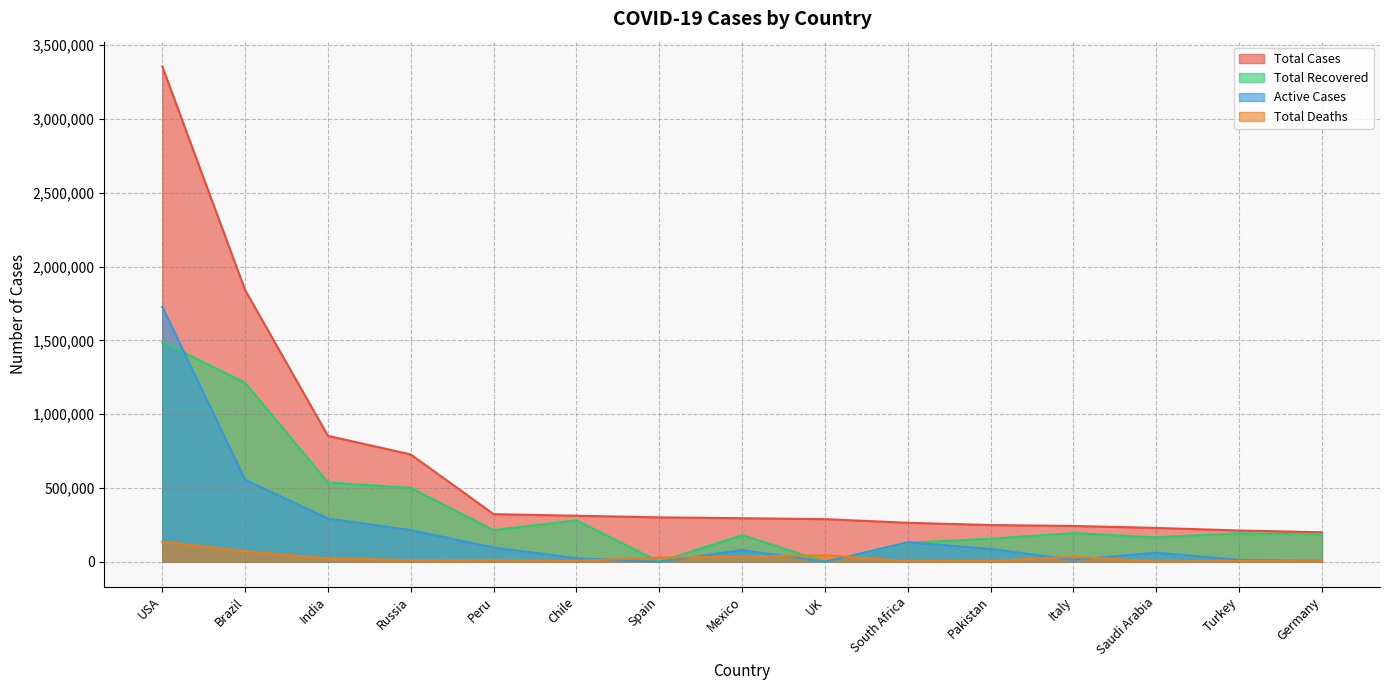

Rank the series at Russia from lowest to highest value.

Total Deaths, Active Cases, Total Recovered, Total Cases